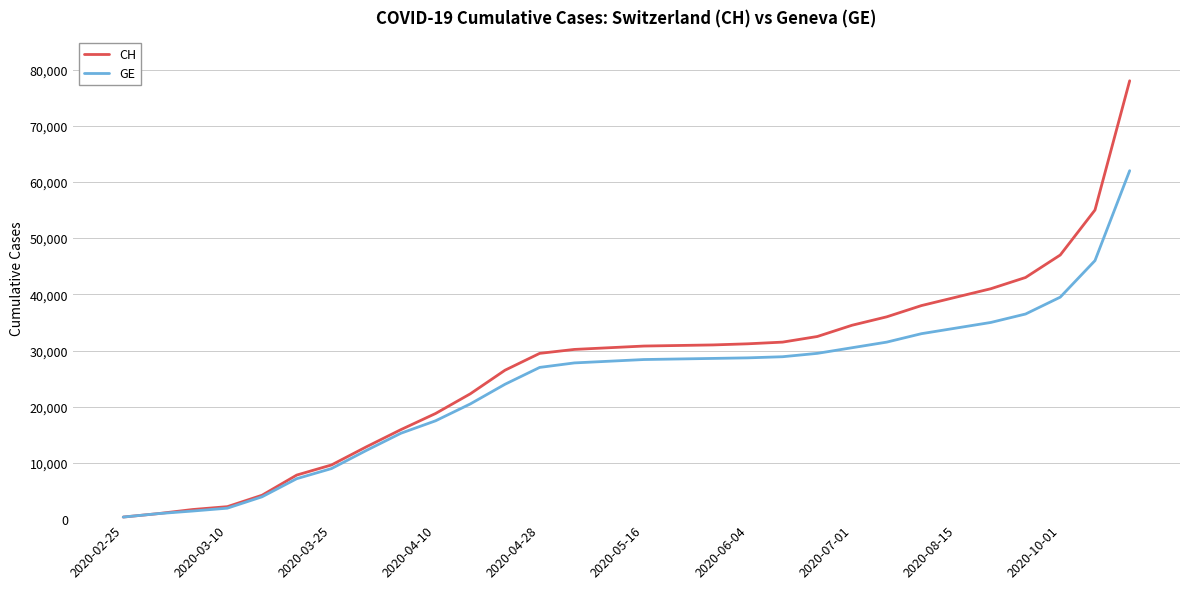

What is the lowest value of the GE series?

375